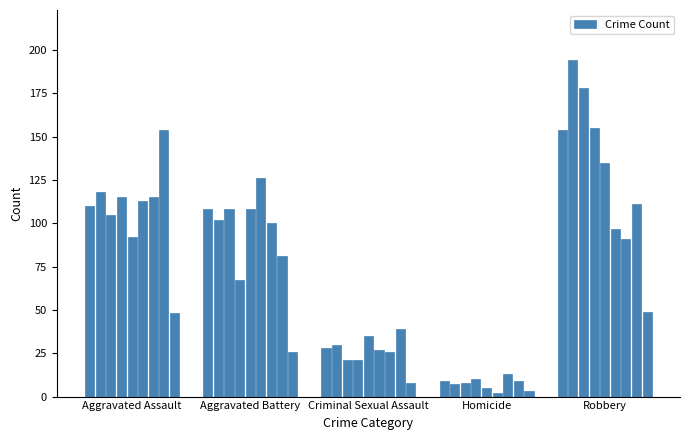

What is the average value?

72